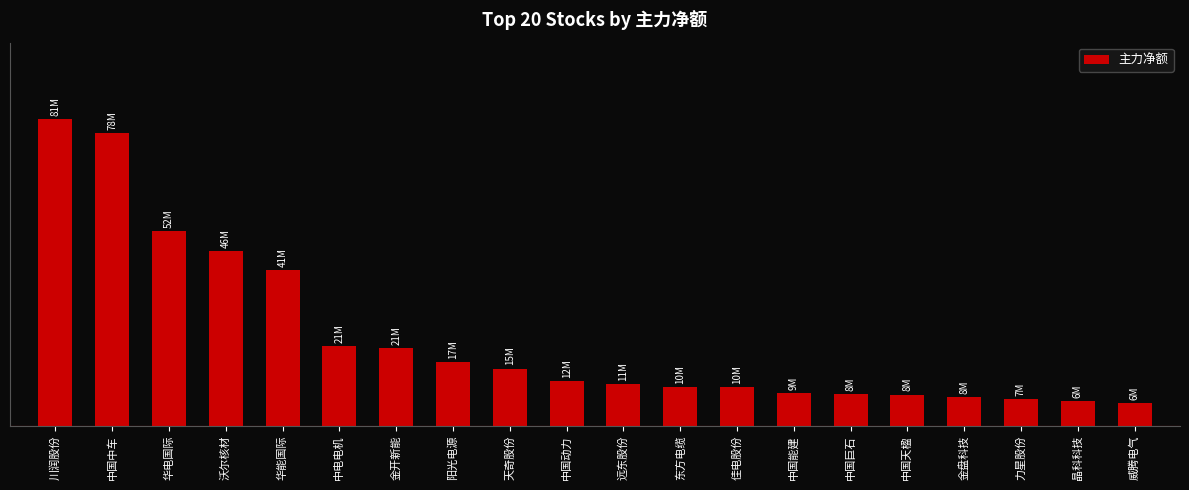

Which has a higher value, 中国能建 or 金开新能?

金开新能